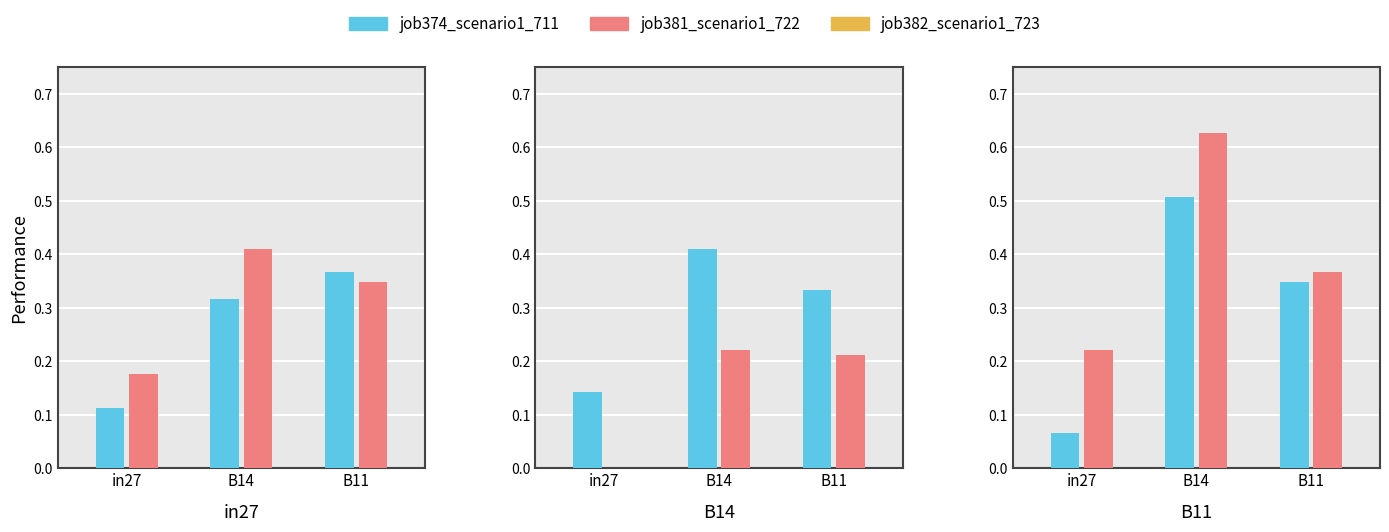

Which series has the largest total across all categories?

job389_scenario2_744